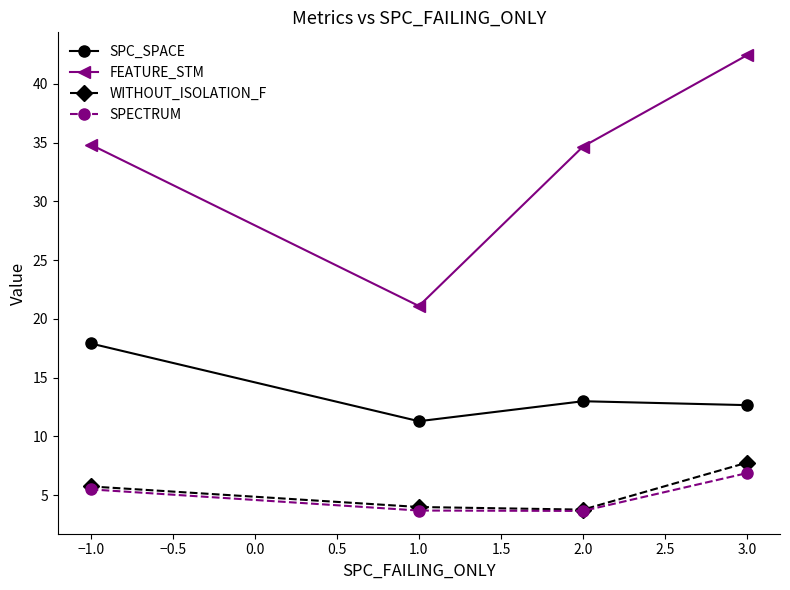

What is the difference between the maximum and minimum values in the SPC_SPACE series?

6.6